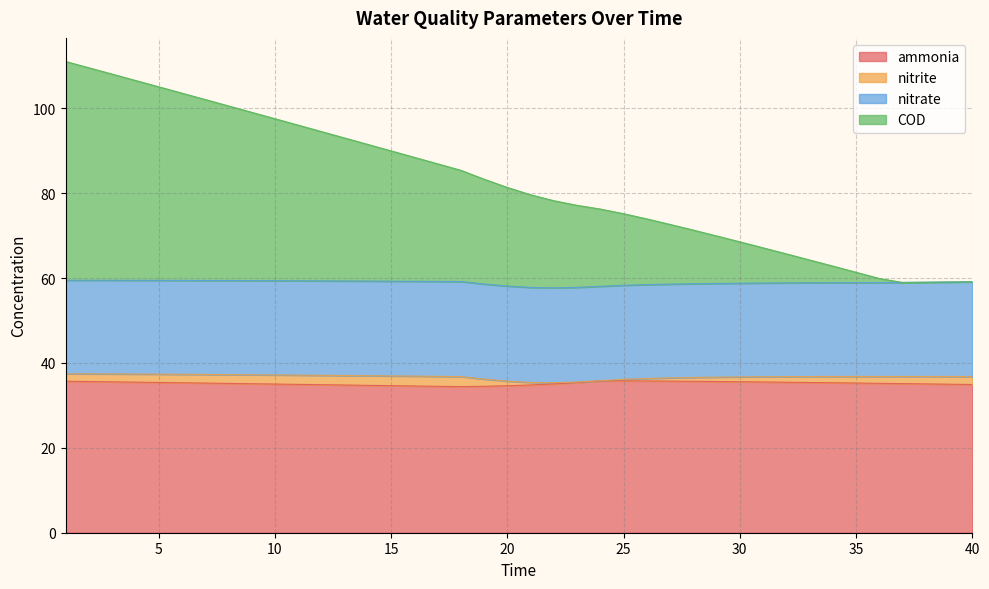

What is the value of the COD point at the 20th from the left?

81.4